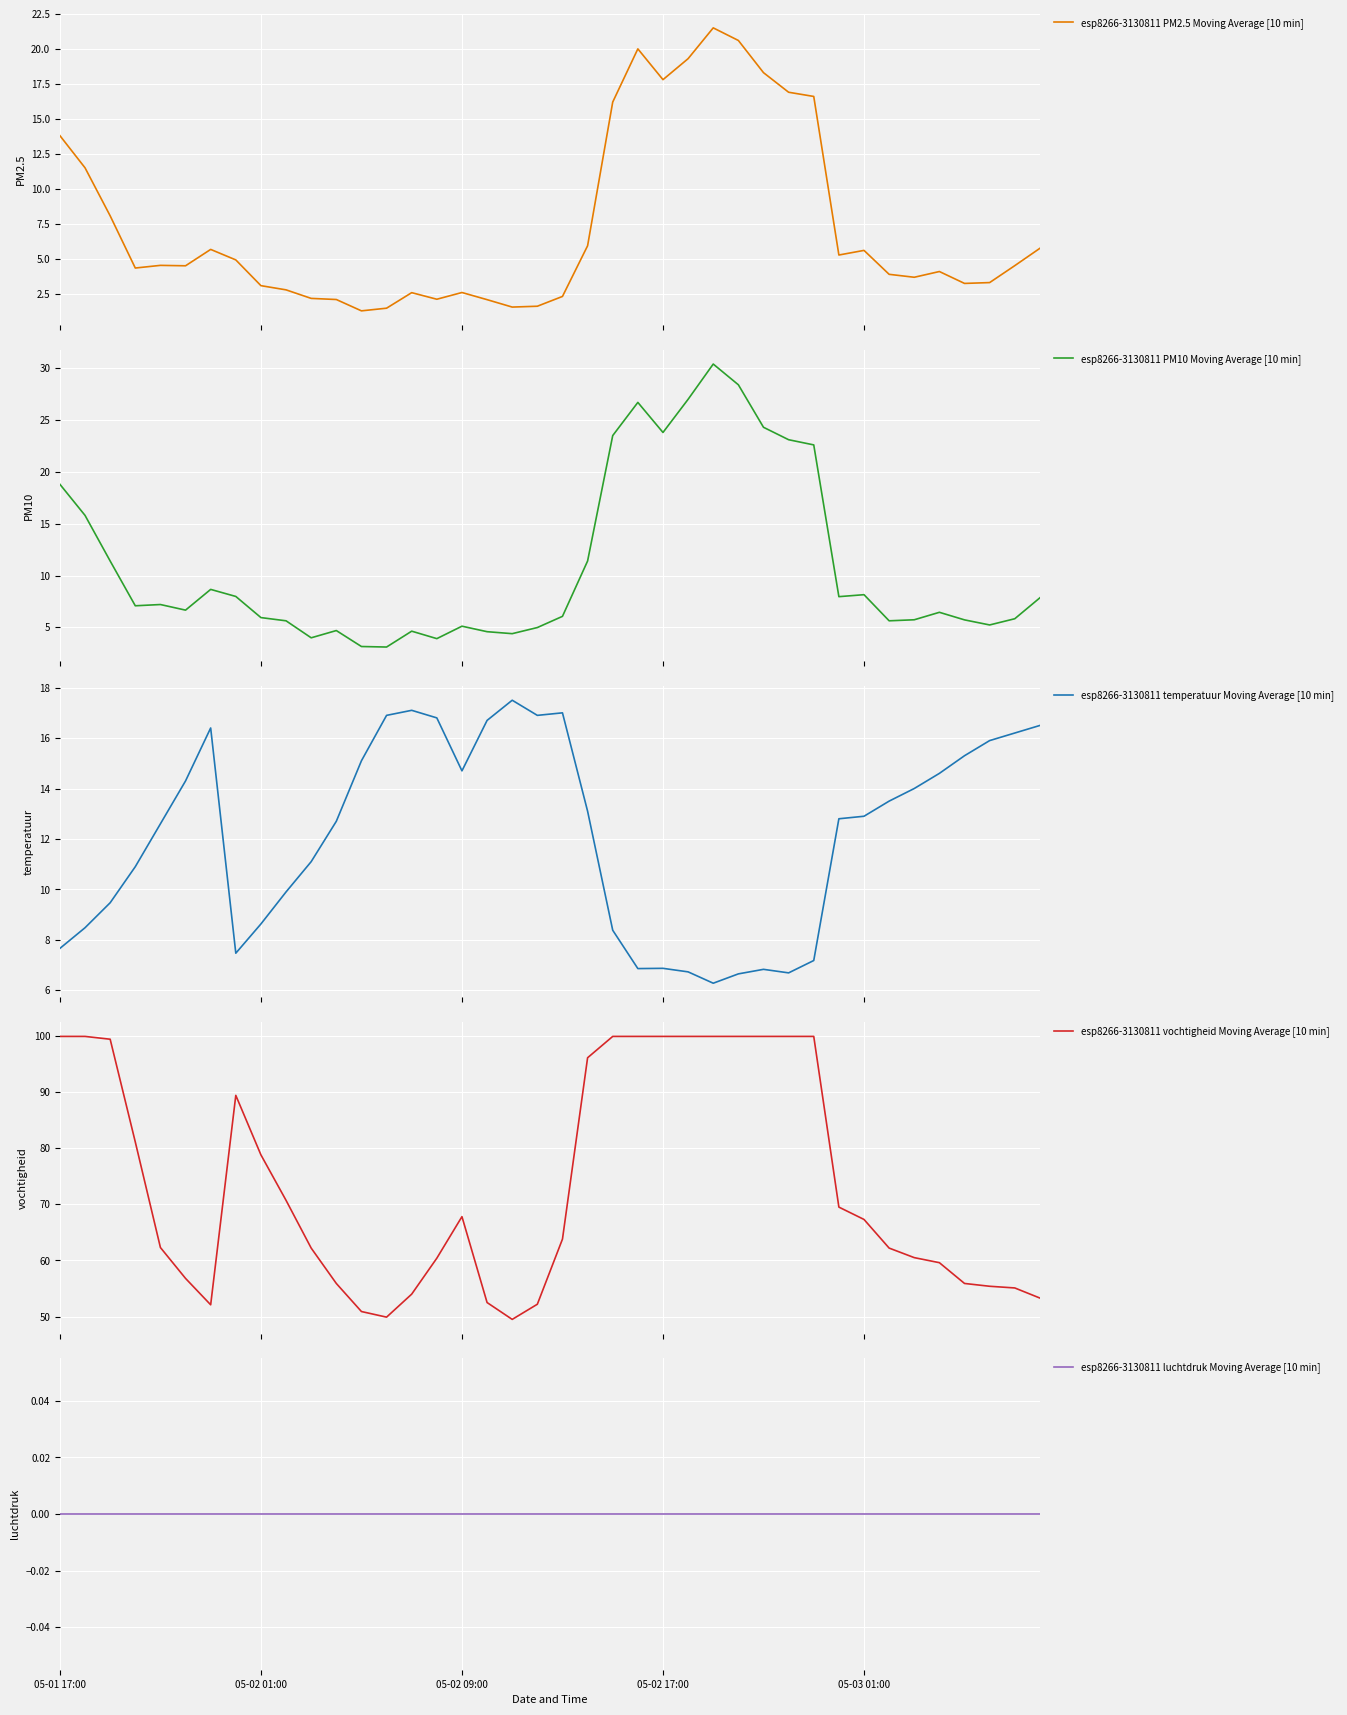

What is the average value of the esp8266-3130811 vochtigheid Moving Average [10 min] series?

73.6